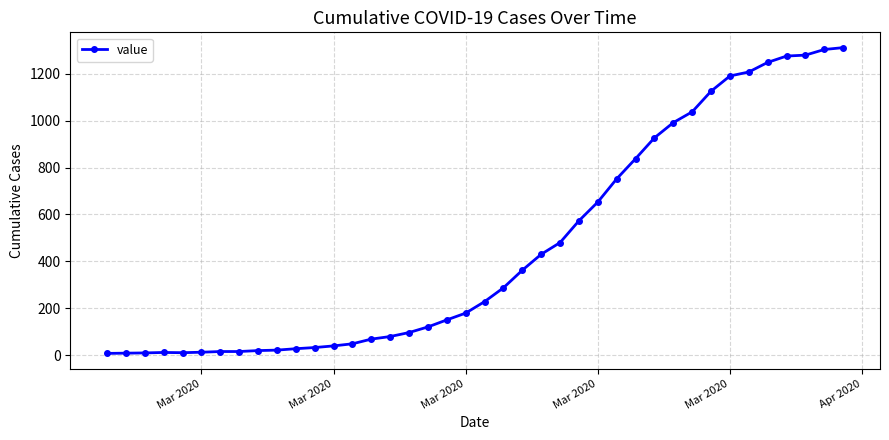

What is the greatest value displayed?

1312